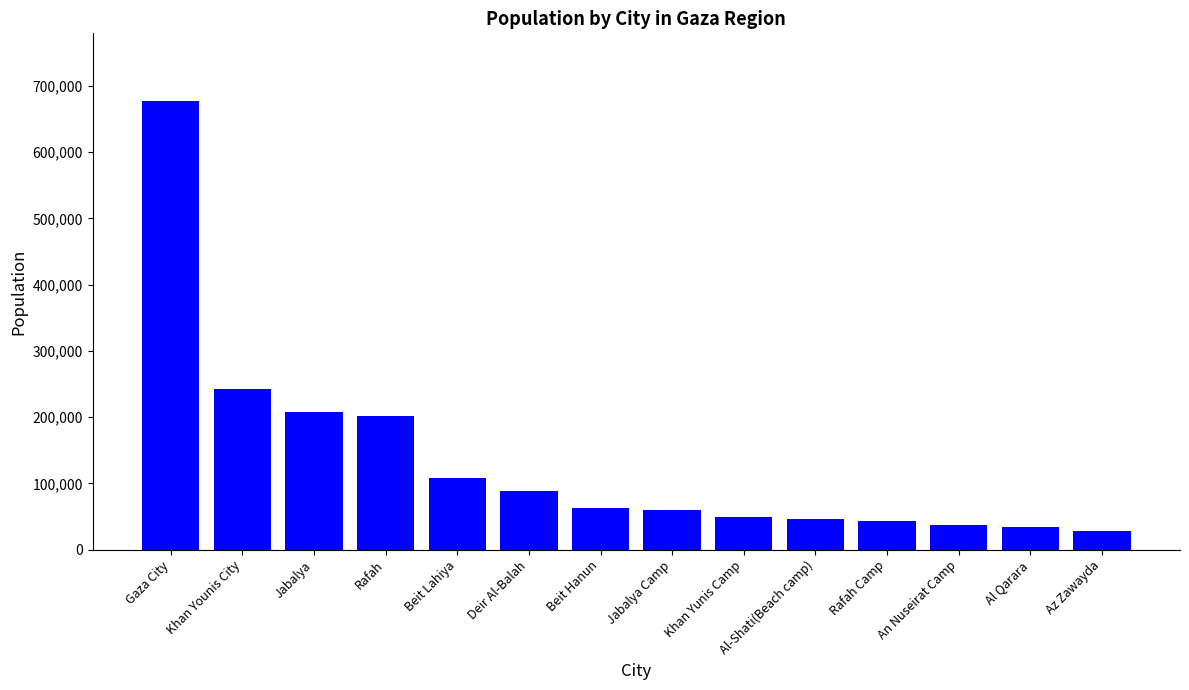

What is the greatest value displayed?

677800